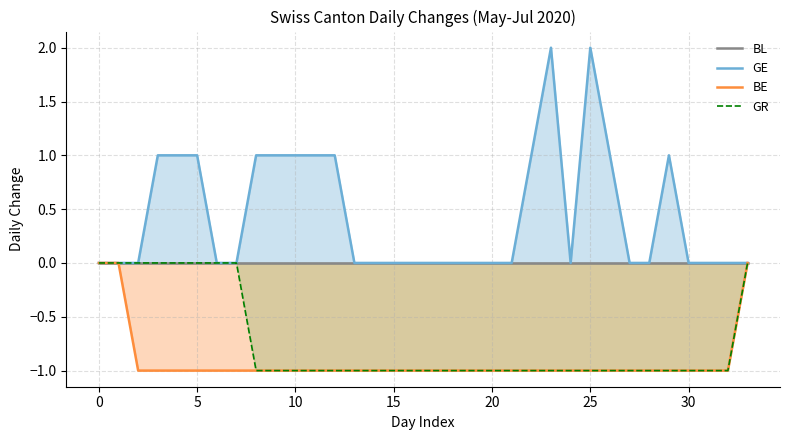

Is the value of GR at 22 greater than the value of BE at 33?

No